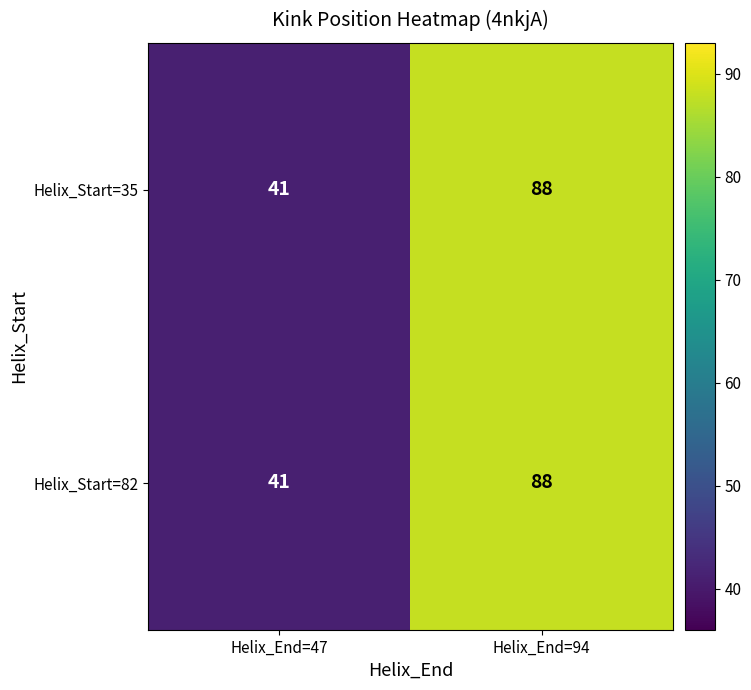

Count the number of data series in this chart.

2